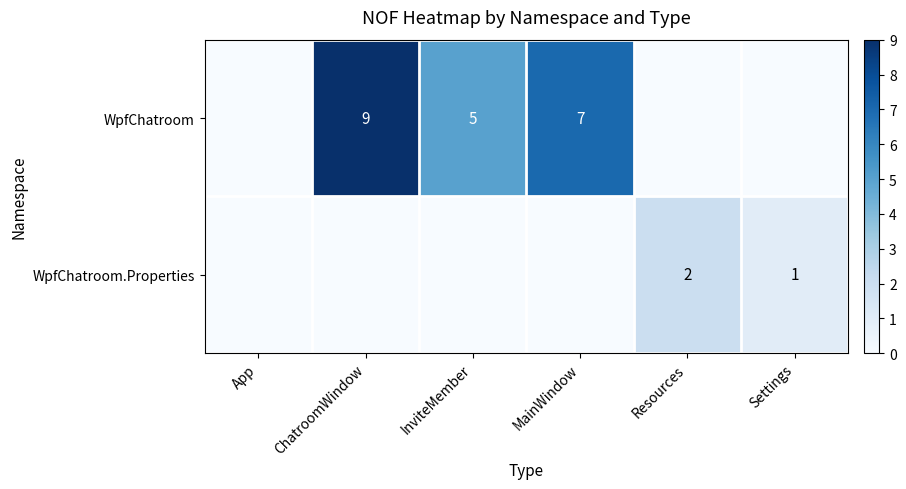

Is it true that WpfChatroom equals 3 at InviteMember?

False